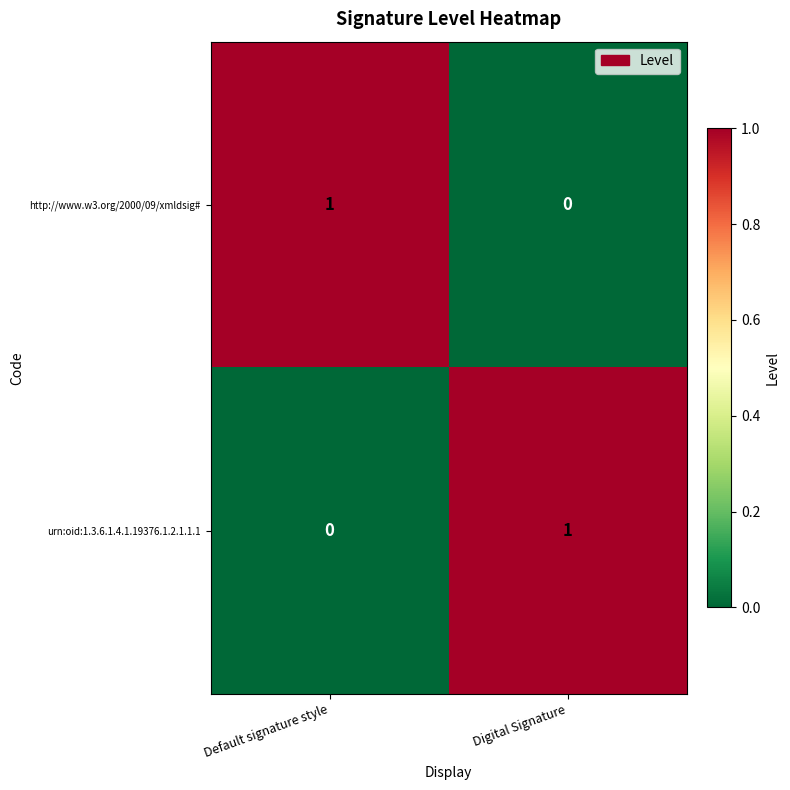

Is the value of http://www.w3.org/2000/09/xmldsig# at Digital Signature greater than the value of urn:oid:1.3.6.1.4.1.19376.1.2.1.1.1 at Digital Signature?

No